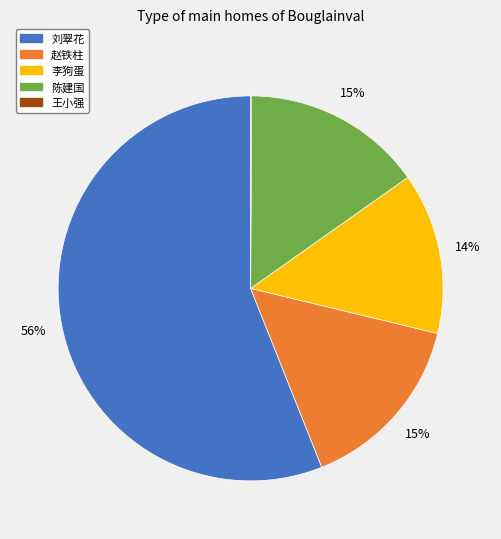

To the nearest percent, what is the combined percentage of 赵铁柱 and 李狗蛋?

29%